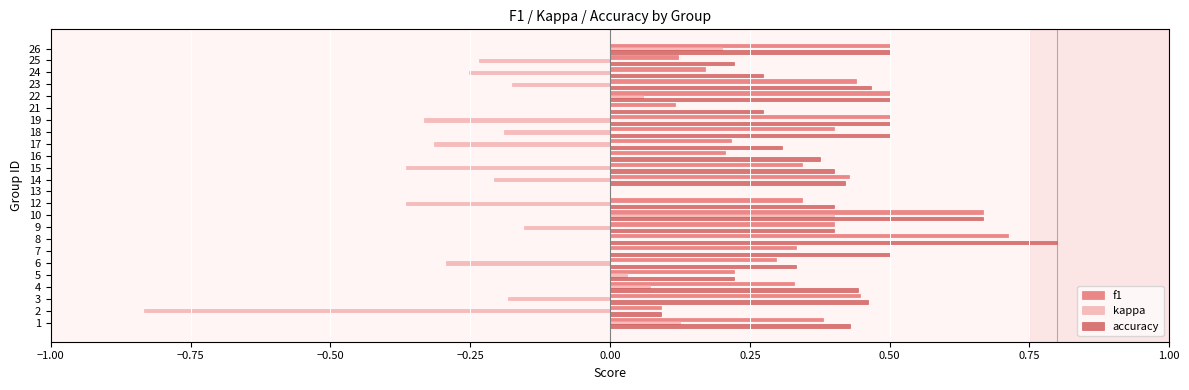

Is the value of kappa at 7 greater than the value of accuracy at 1?

No